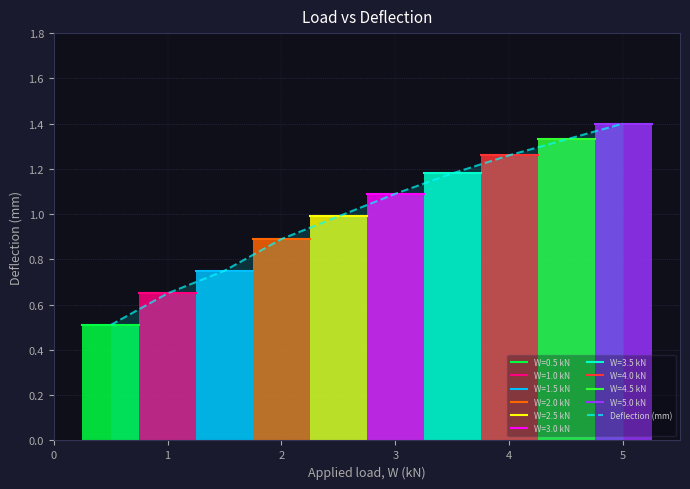

True or false: the data has more than 2 interior local peaks.

False